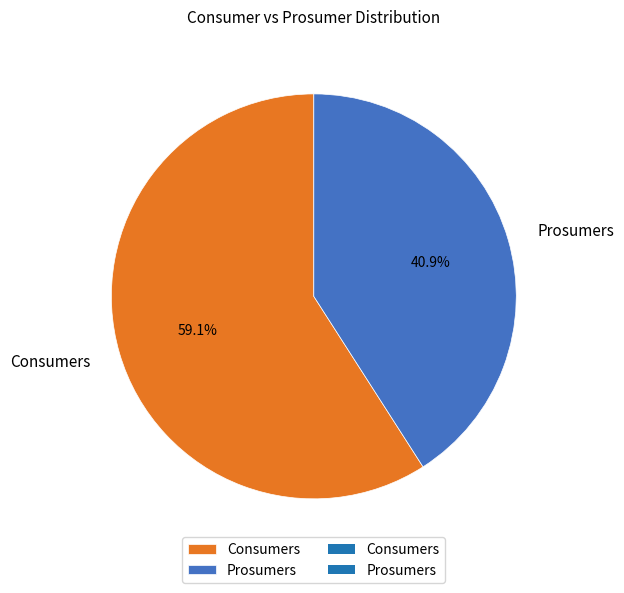

What percentage do Prosumers and Consumers together represent?

100.0%